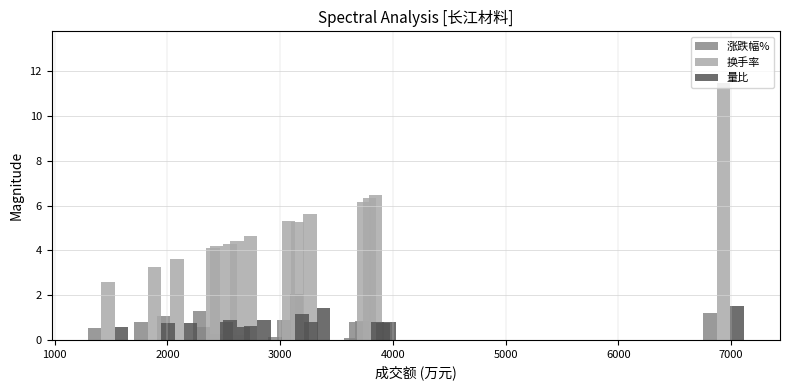

How many bars are there in each group?

3